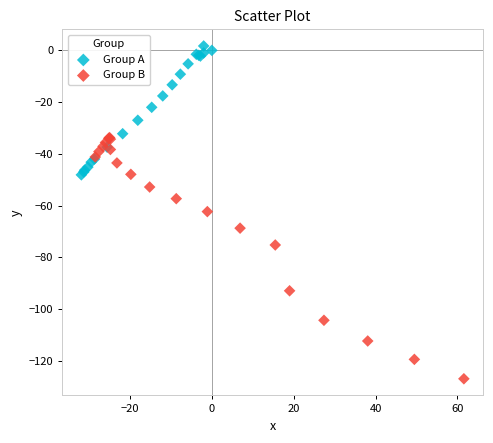

Which series reaches the maximum Y coordinate?

Group A